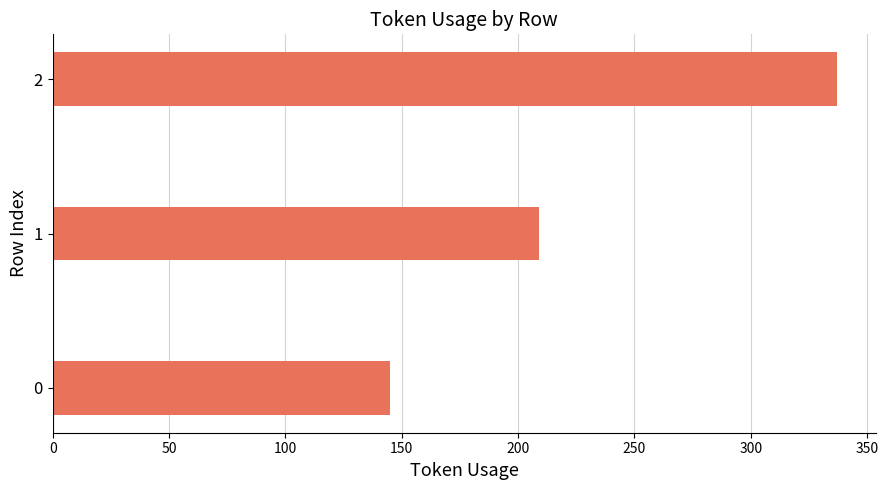

How many values are below 209?

1